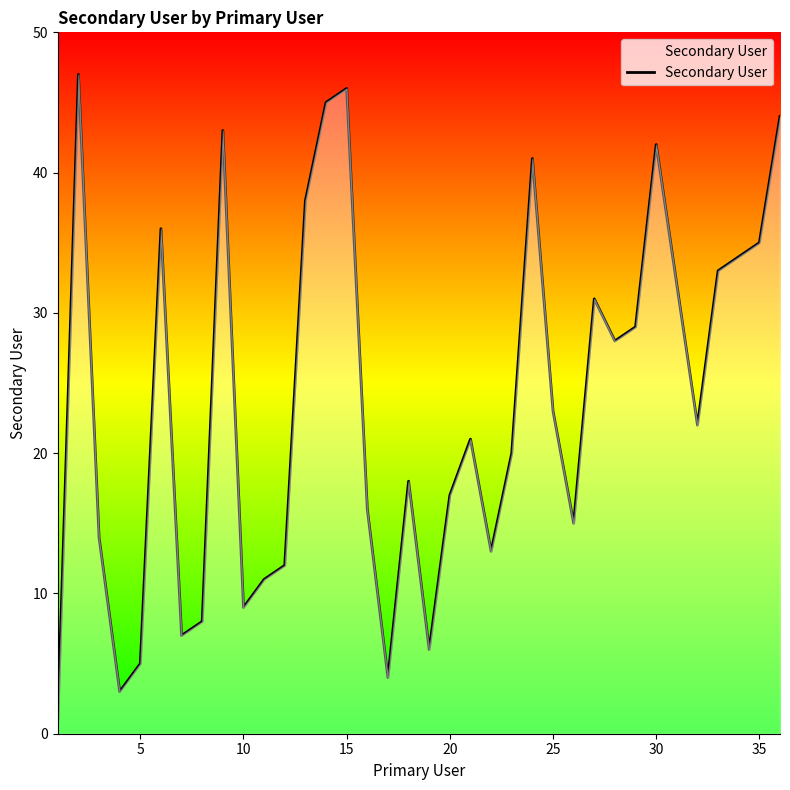

How many values are below 22?

18